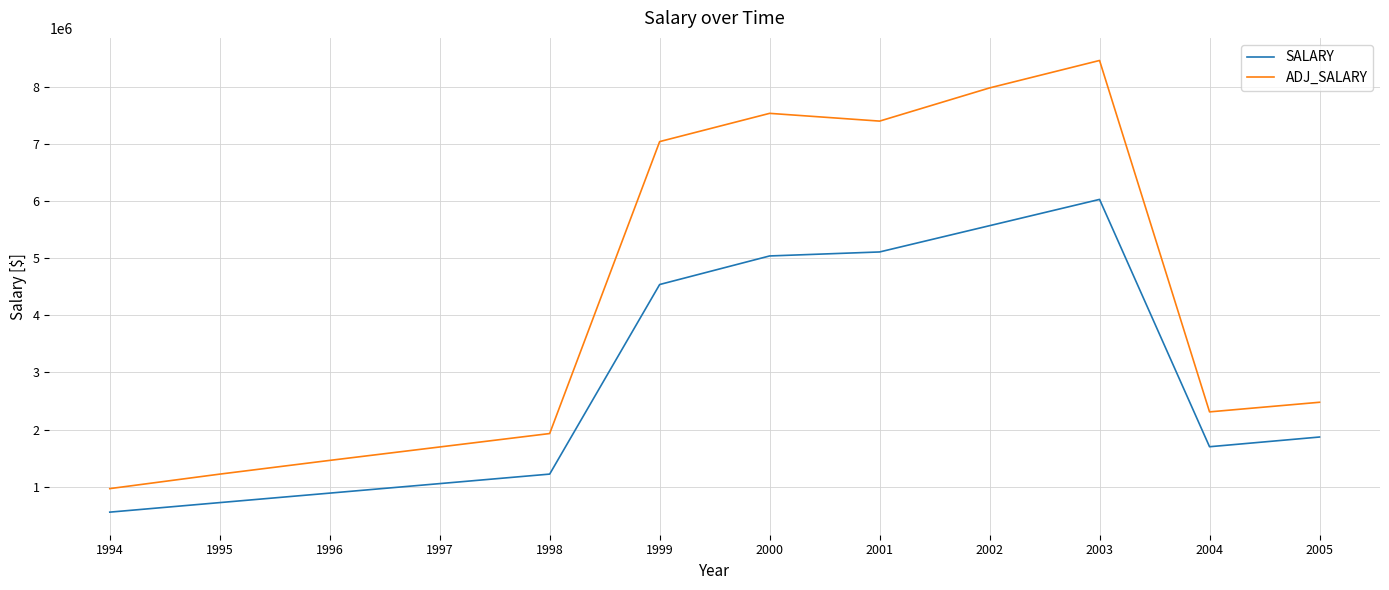

True or false: SALARY and ADJ_SALARY intersect in this chart.

False